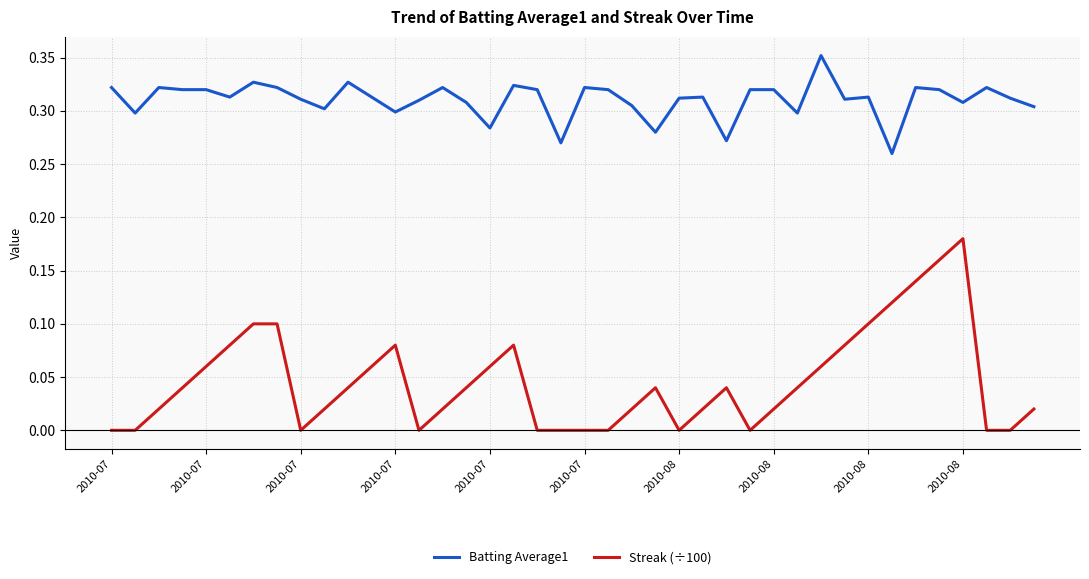

True or false: Batting Average1 and Streak (÷100) intersect in this chart.

False